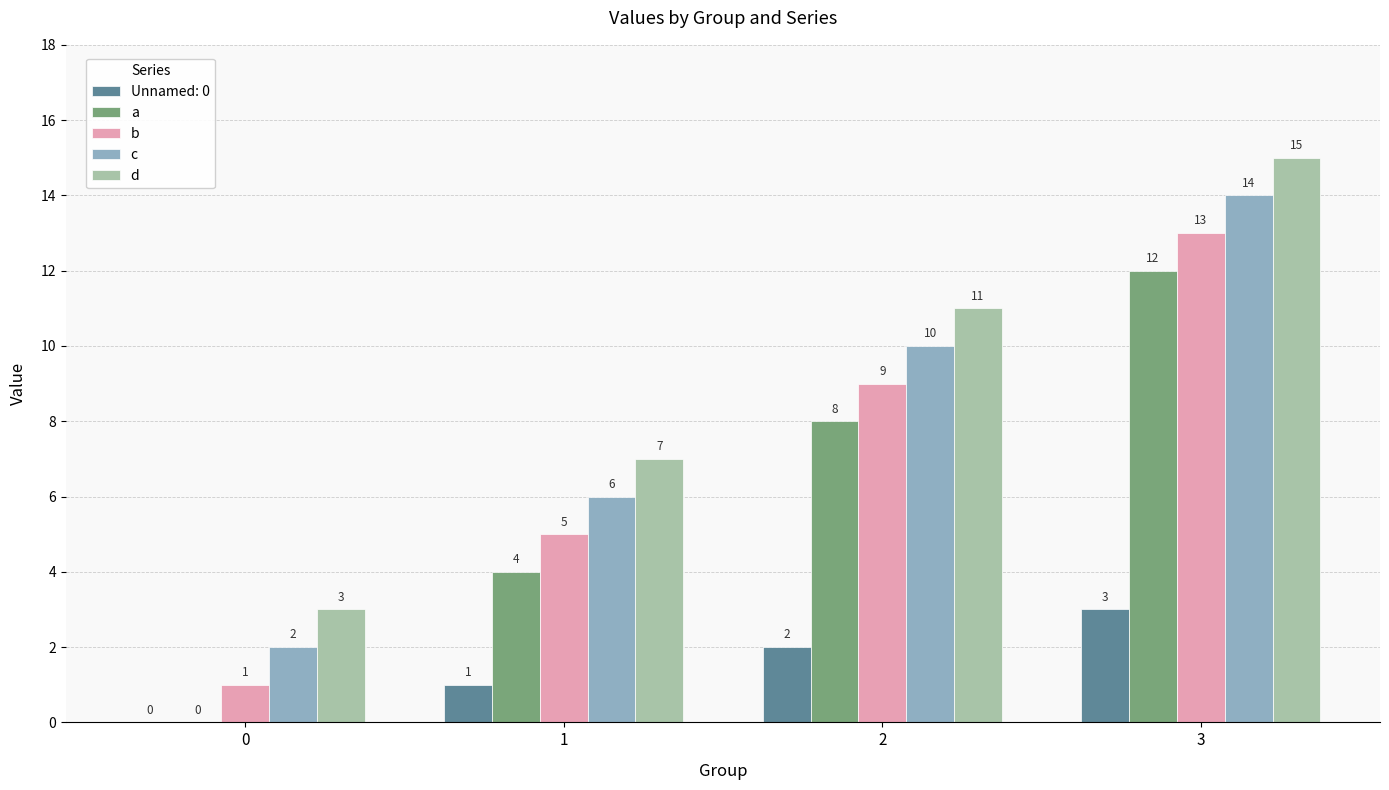

Reading left to right, extract all data points from this chart.

Unnamed: 0: 0=0	1=1	2=2	3=3
a: 0=0	1=4	2=8	3=12
b: 0=1	1=5	2=9	3=13
c: 0=2	1=6	2=10	3=14
d: 0=3	1=7	2=11	3=15